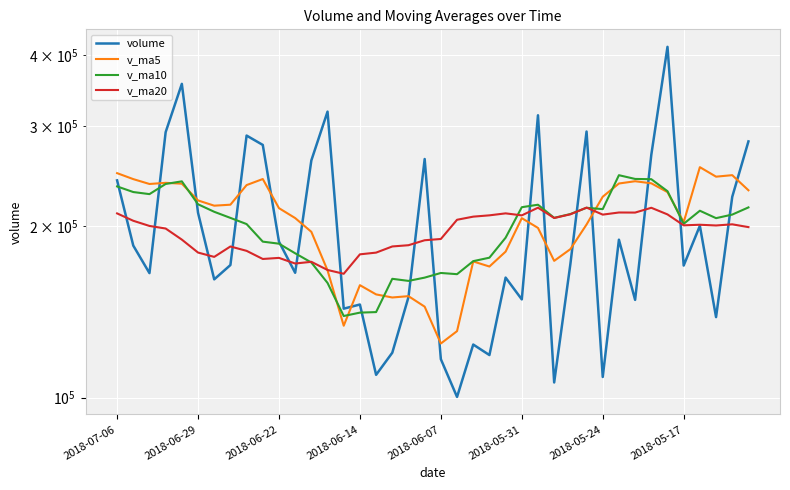

Which series has the widest spread of values?

volume